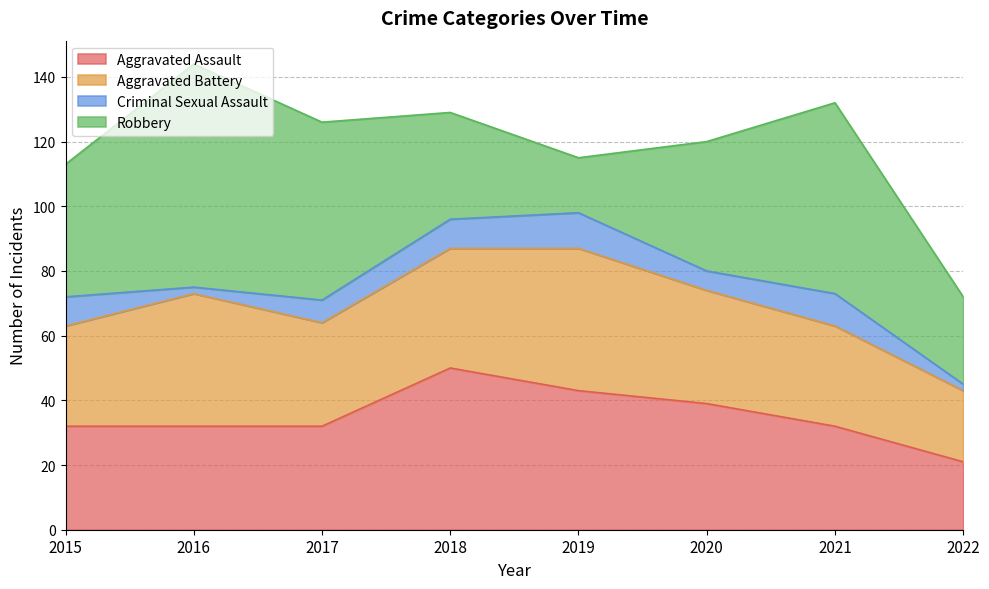

Where is Aggravated Battery nearest to the value 33?

2017